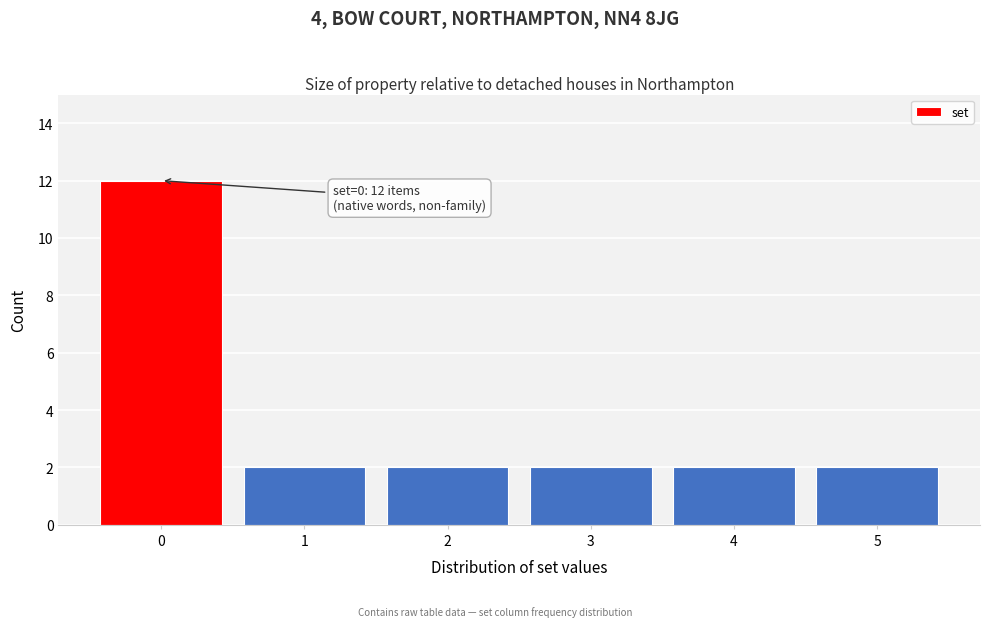

Reading right to left, what are all the values shown in this chart?

5=2	4=2	3=2	2=2	1=2	0=12